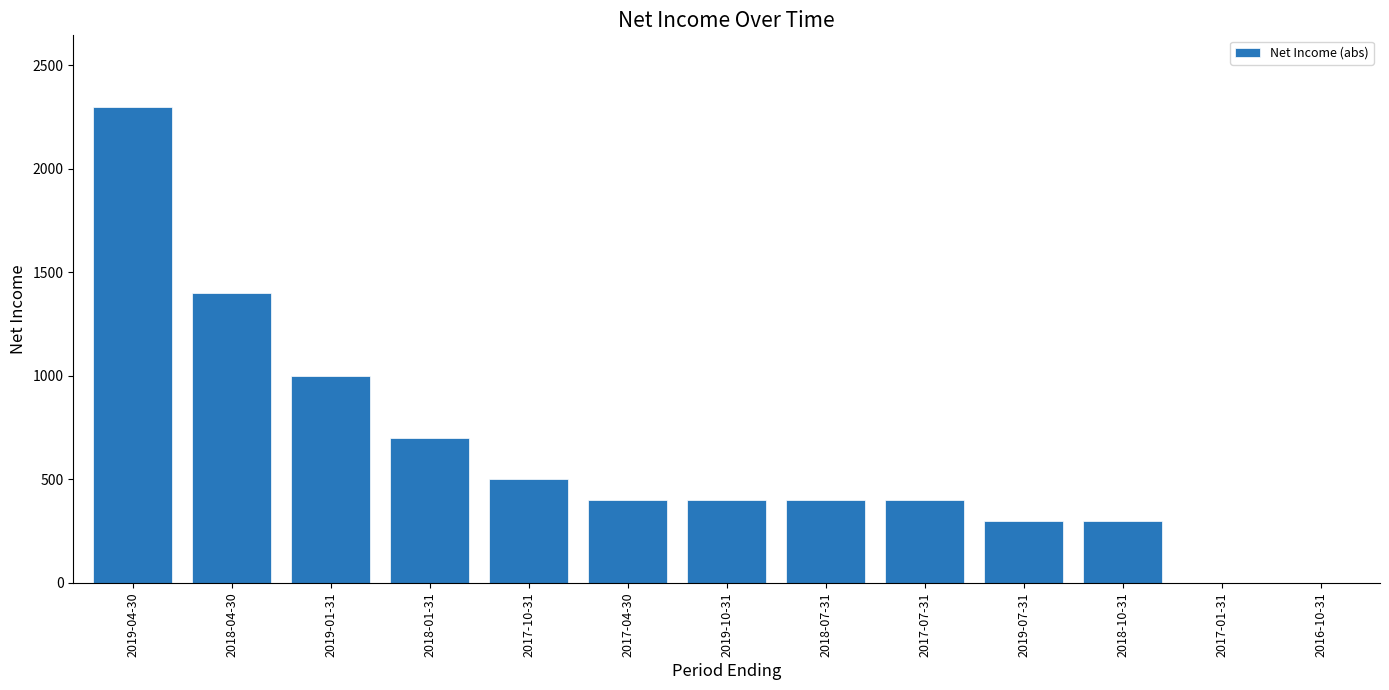

Are the bars horizontal?

No